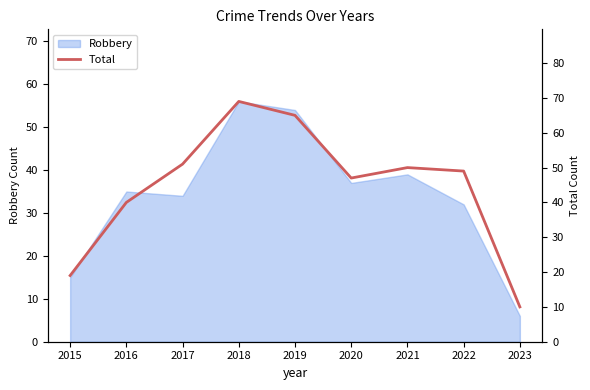

What is the highest value of the Robbery series?

56